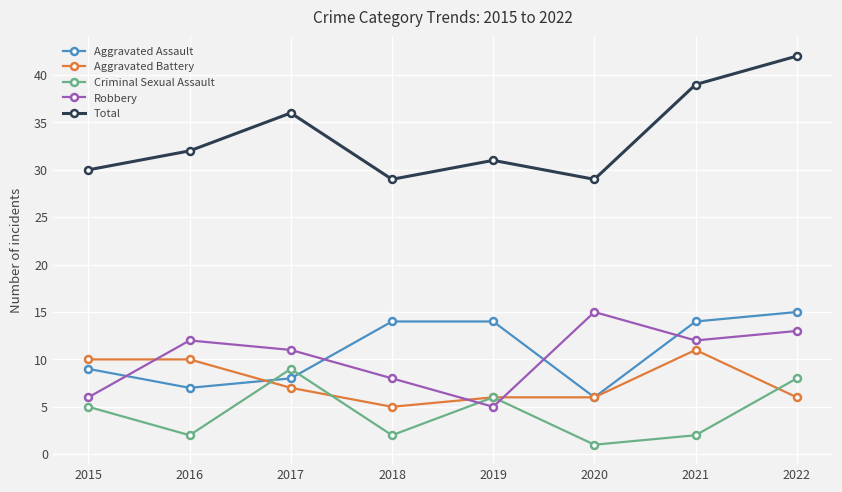

What is the total value across all series at 2022?

84